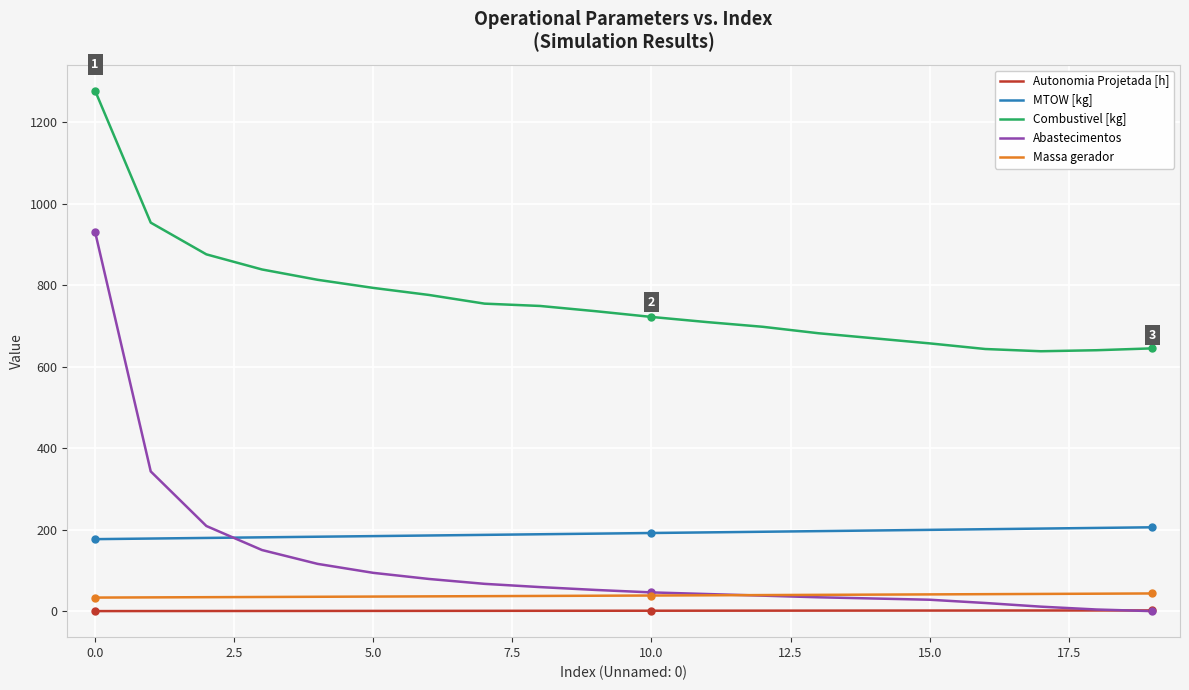

What is the greatest value displayed?

1277.7